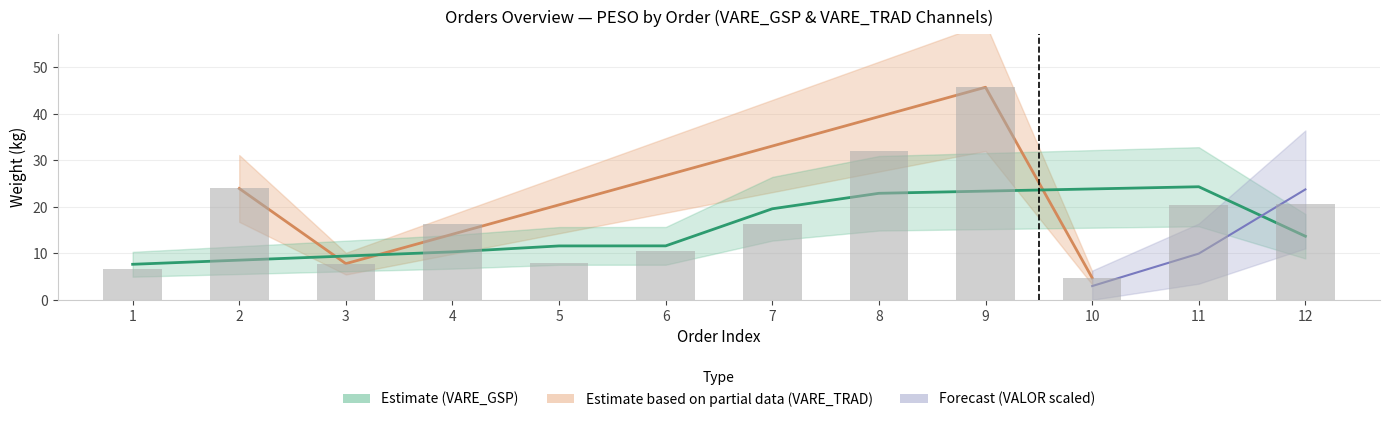

Rank the categories by value from highest to lowest.

9, 8, 2, 12, 11, 7, 4, 6, 5, 3, 1, 10